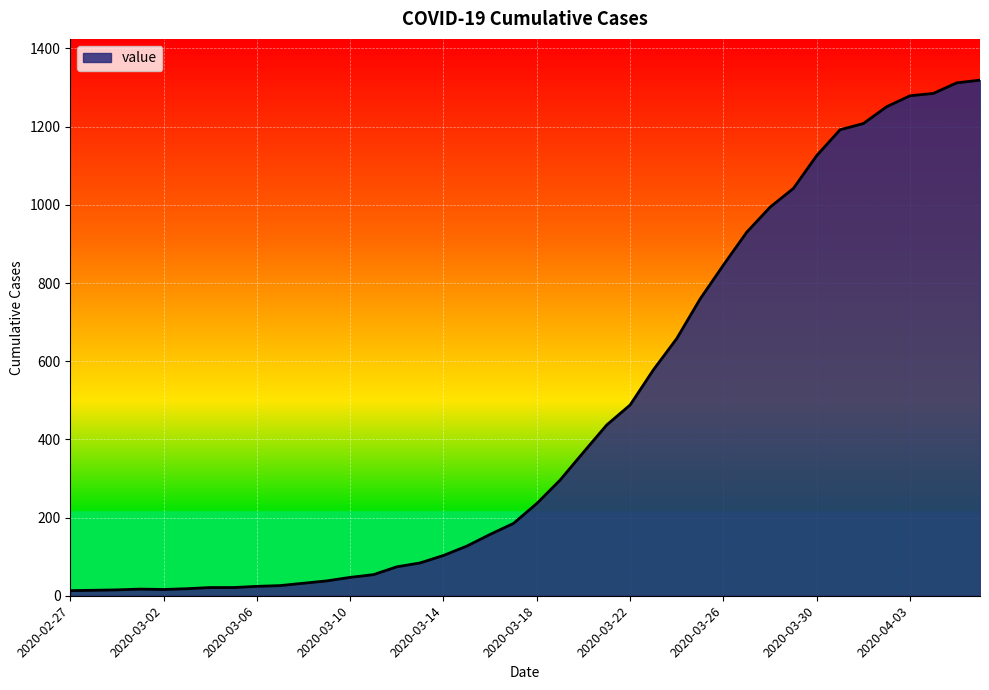

What is the greatest value displayed?

1319